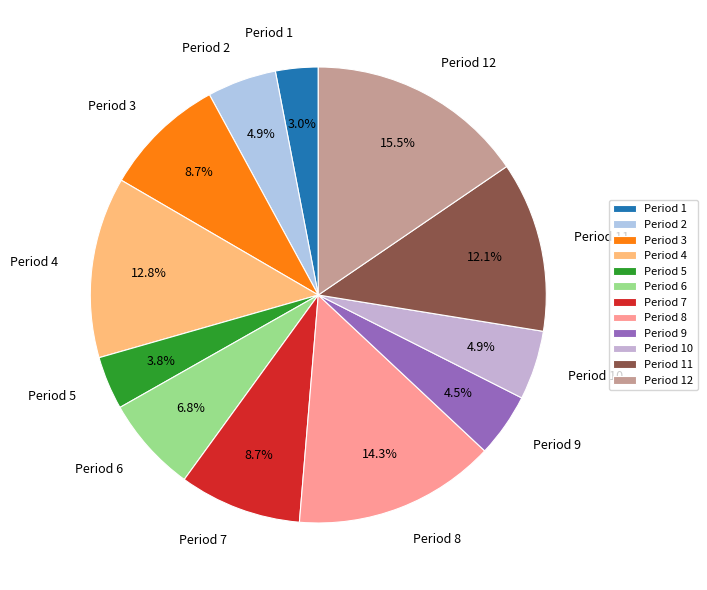

Approximately how many times larger is the value at Period 7 compared to Period 6?

1.3